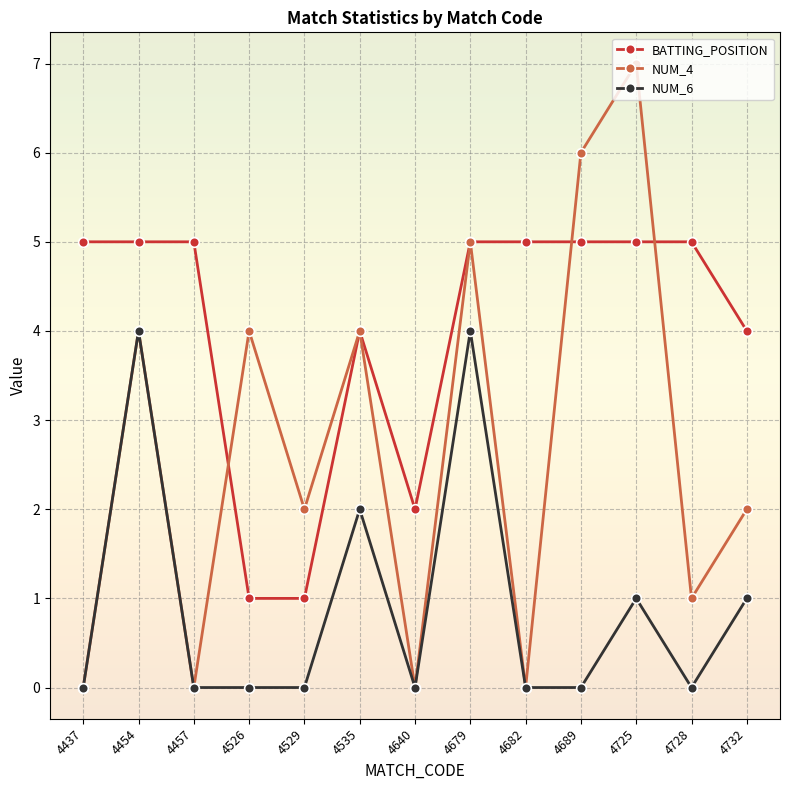

What is the total value across all series at 4682?

5